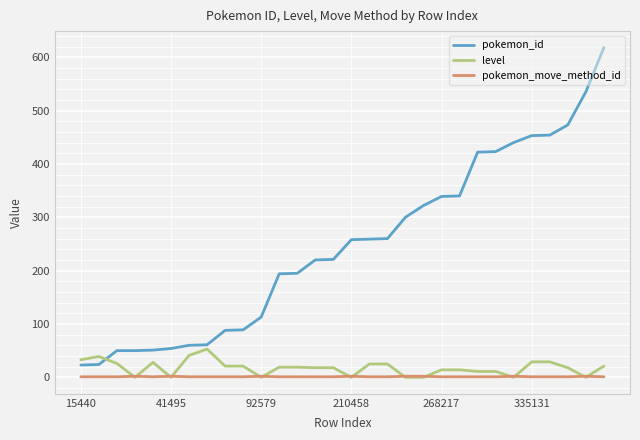

What is the greatest value displayed?

618